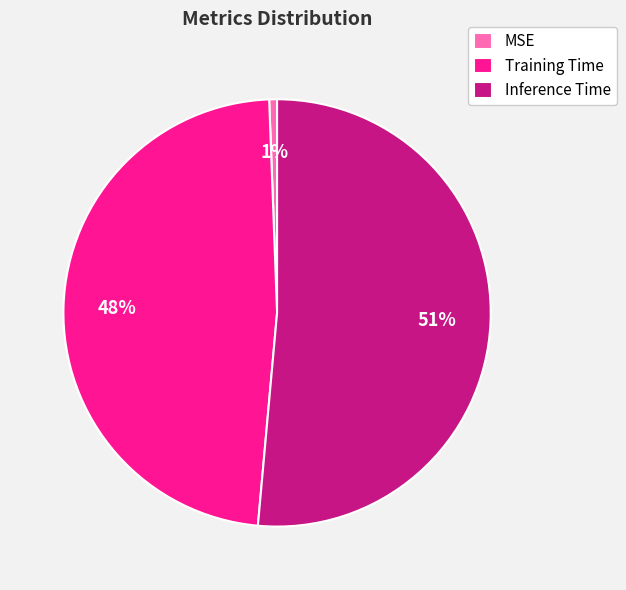

How many slices are in this pie chart?

3